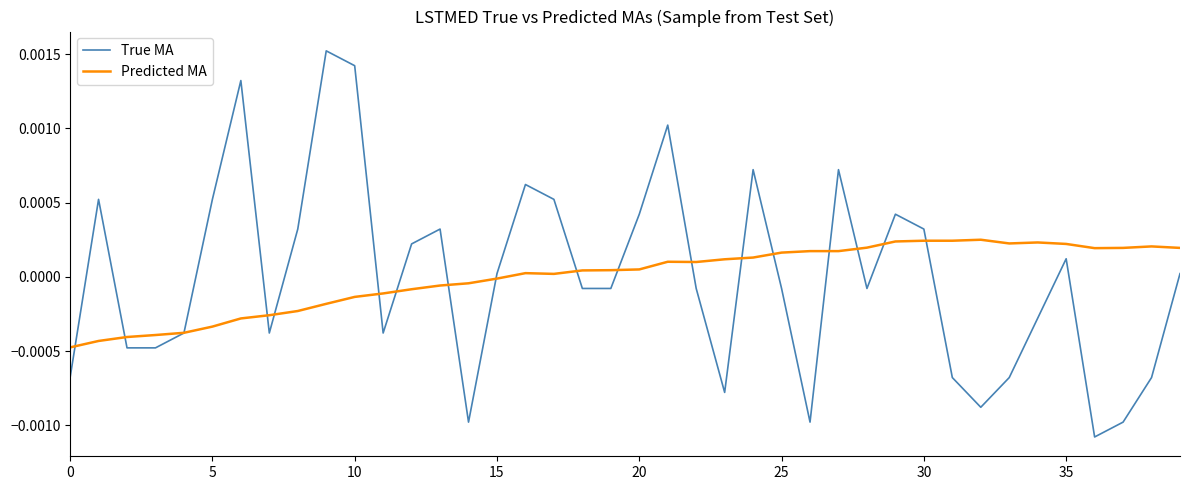

Which series has the largest range (max minus min)?

True MA